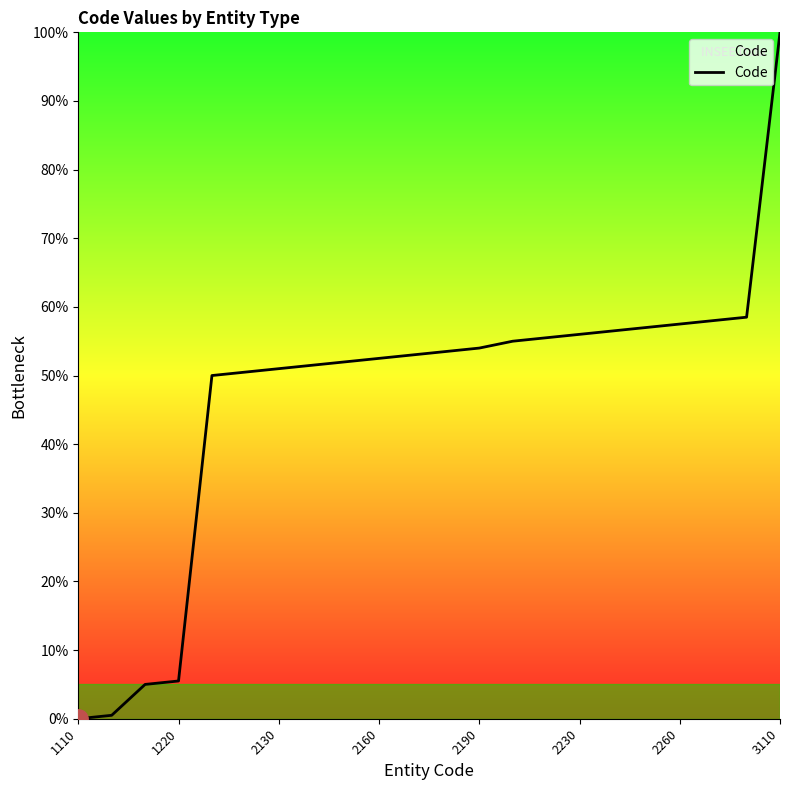

Reading right to left, list all the values displayed in this chart.

100.0	58.5	58.0	57.5	57.0	56.5	56.0	55.5	55.0	54.0	53.5	53.0	52.5	52.0	51.5	51.0	50.5	50.0	5.5	5.0	0.5	0.0